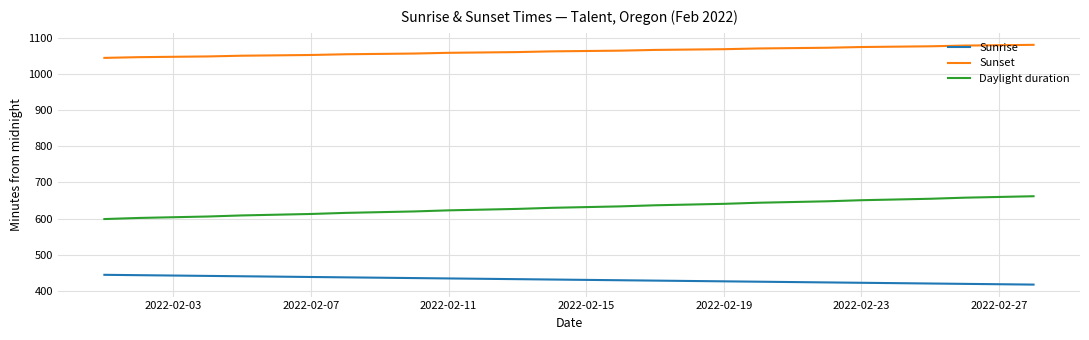

Which series has the largest total across all categories?

Sunset